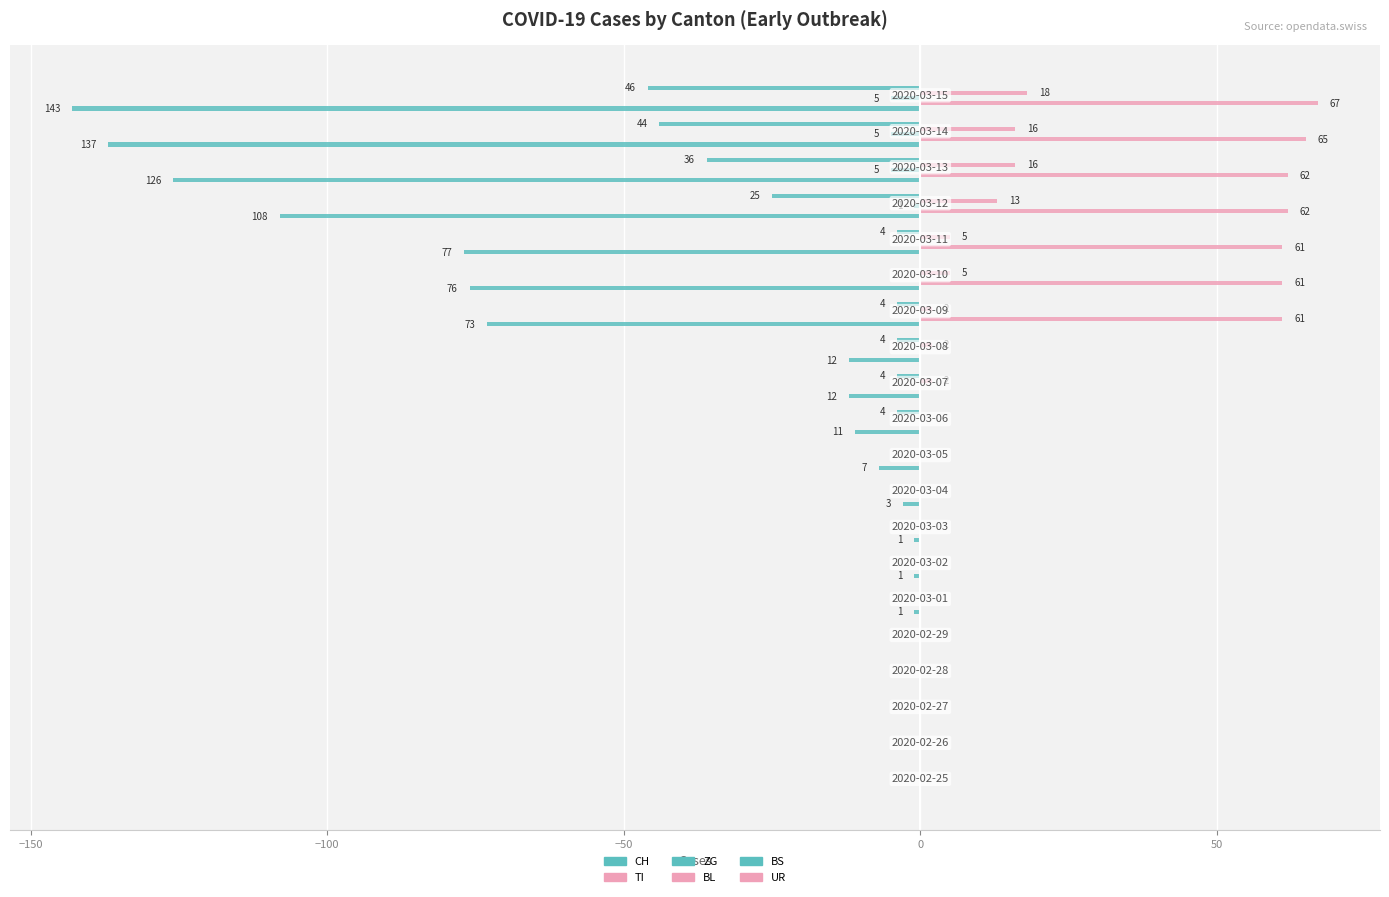

Count the number of data series in this chart.

5